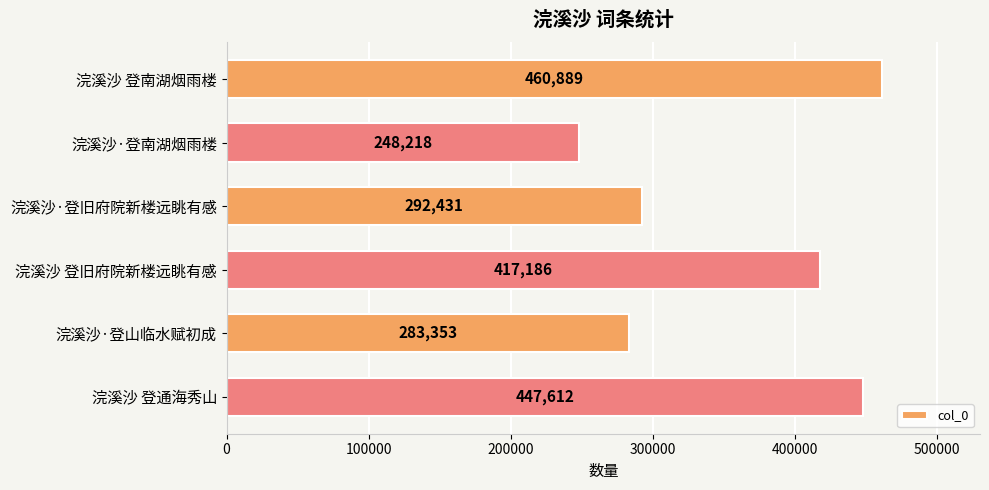

Rank the categories by value from highest to lowest.

浣溪沙 登南湖烟雨楼, 浣溪沙 登通海秀山, 浣溪沙 登旧府院新楼远眺有感, 浣溪沙·登旧府院新楼远眺有感, 浣溪沙·登山临水赋初成, 浣溪沙·登南湖烟雨楼